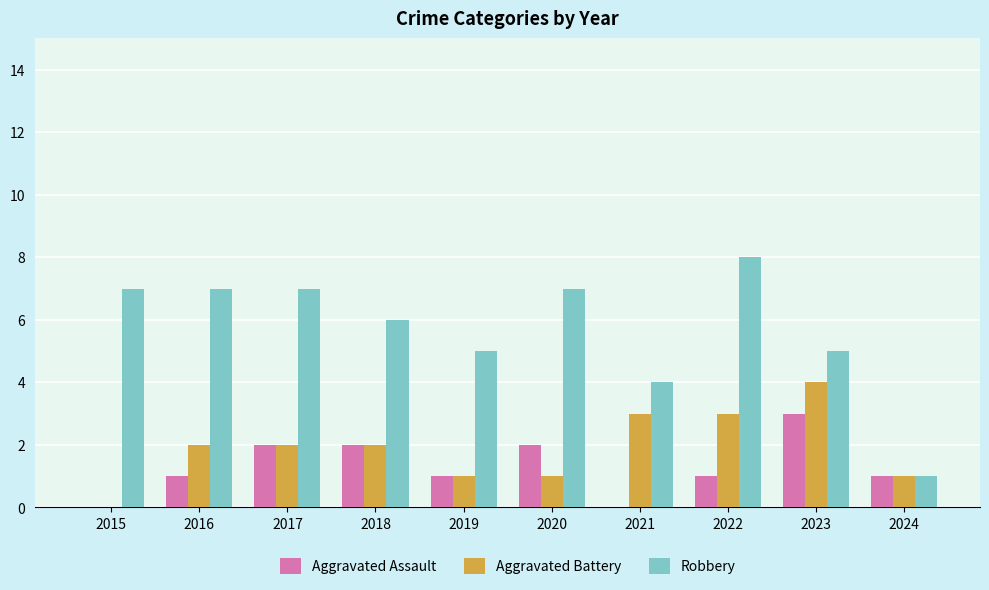

Reading left to right, extract all data points from this chart.

Aggravated Assault: 2015=0	2016=1	2017=2	2018=2	2019=1	2020=2	2021=0	2022=1	2023=3	2024=1
Aggravated Battery: 2015=0	2016=2	2017=2	2018=2	2019=1	2020=1	2021=3	2022=3	2023=4	2024=1
Robbery: 2015=7	2016=7	2017=7	2018=6	2019=5	2020=7	2021=4	2022=8	2023=5	2024=1